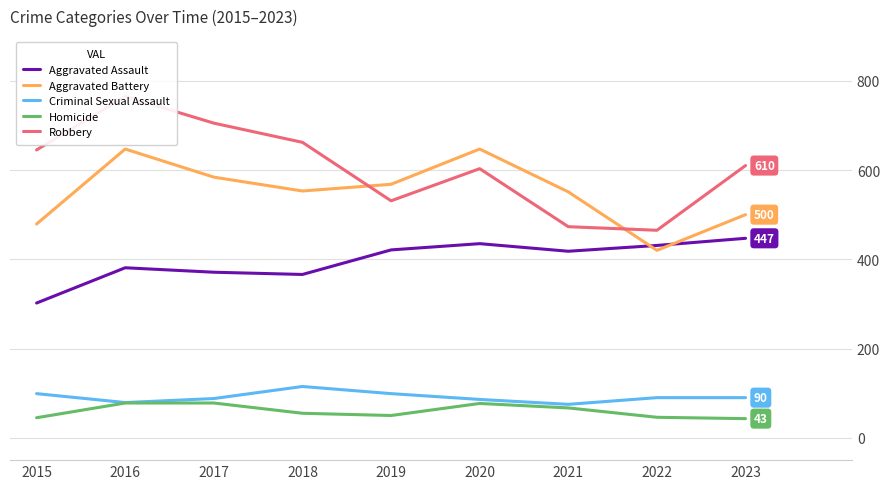

Between 2017 and 2022, which is larger?

2022